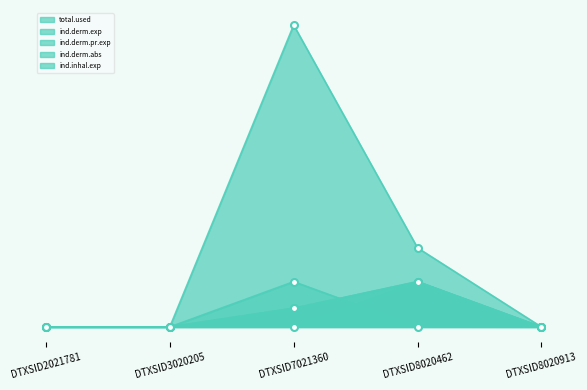

Where is the first local maximum for ind.derm.abs?

DTXSID8020462